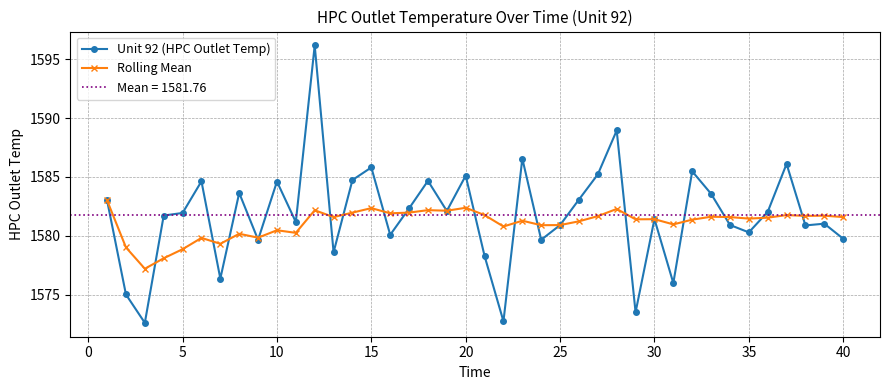

What is the sum of all Rolling Mean values?

63243.6